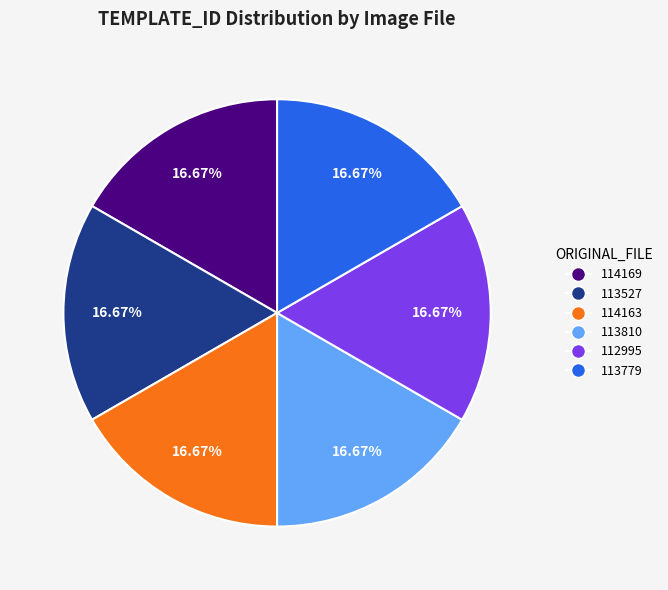

Is there a majority slice in this chart?

No